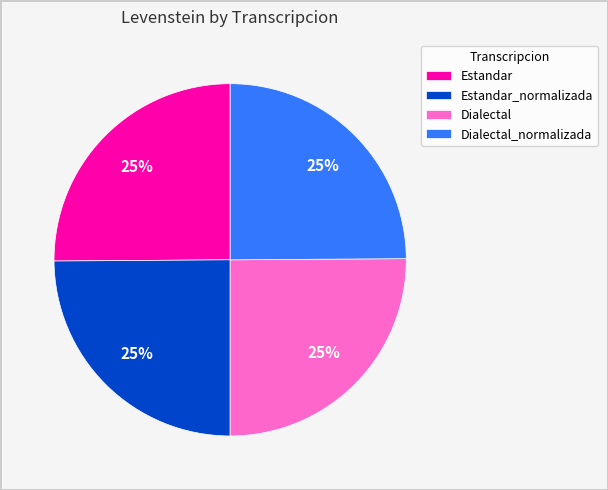

What percentage is the Estandar_normalizada slice, to the nearest percent?

25%